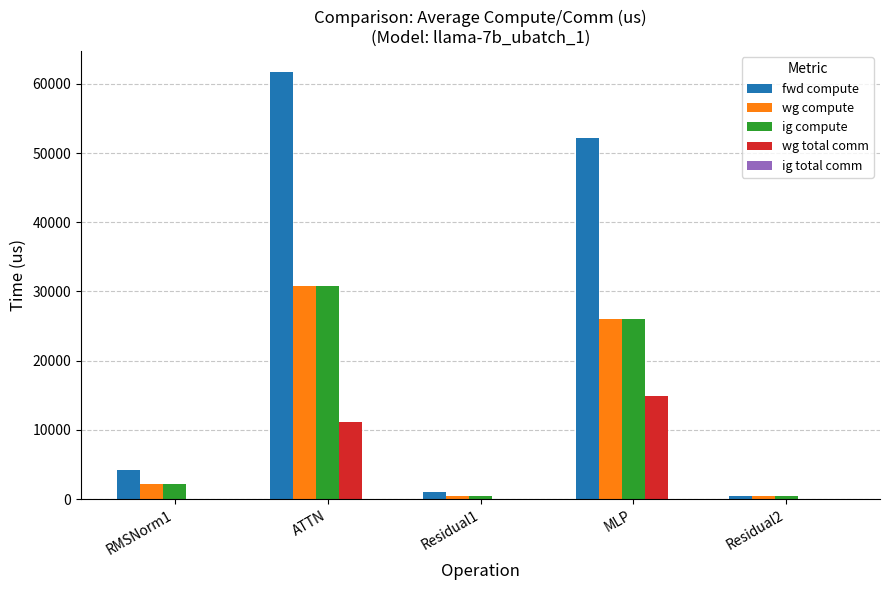

What is the difference between the fwd compute values at ATTN and Residual2?

61139.3